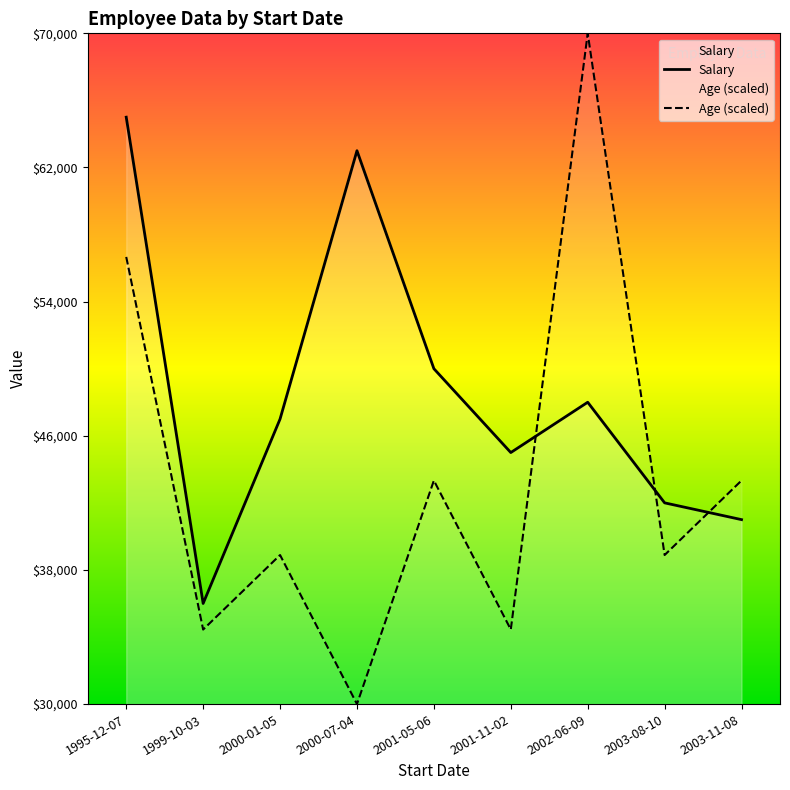

What is the difference between the Salary values at 1995-12-07 and 2001-11-02?

20000.0